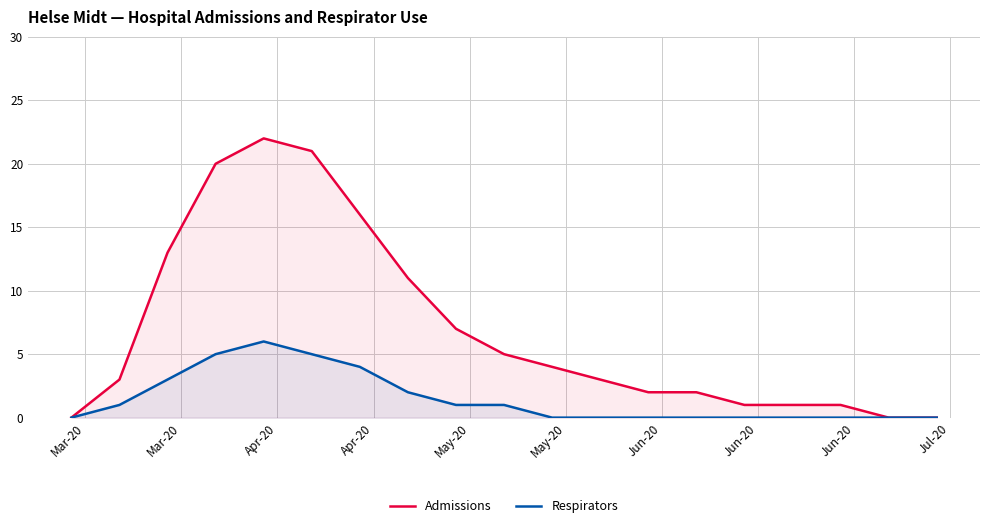

True or false: Admissions and Respirators intersect in this chart.

False